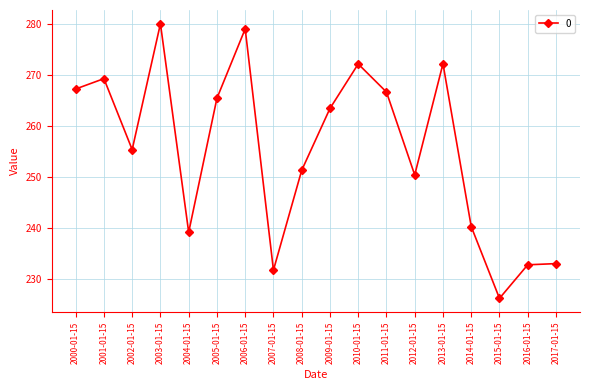

What position from the left is 2002-01-15?

3